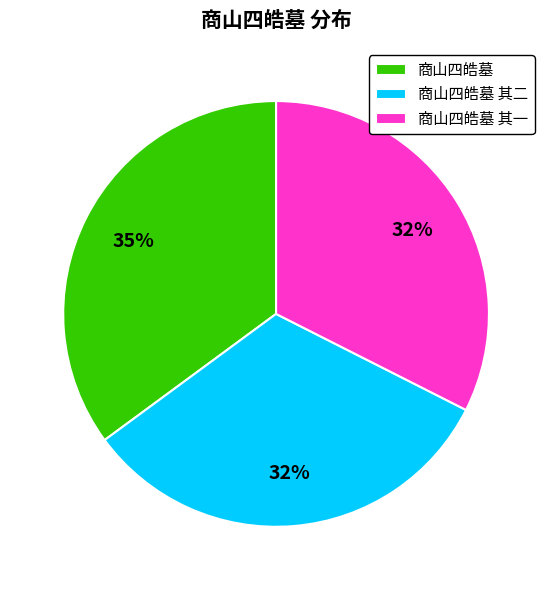

To the nearest percent, what portion does 商山四皓墓 represent?

35%